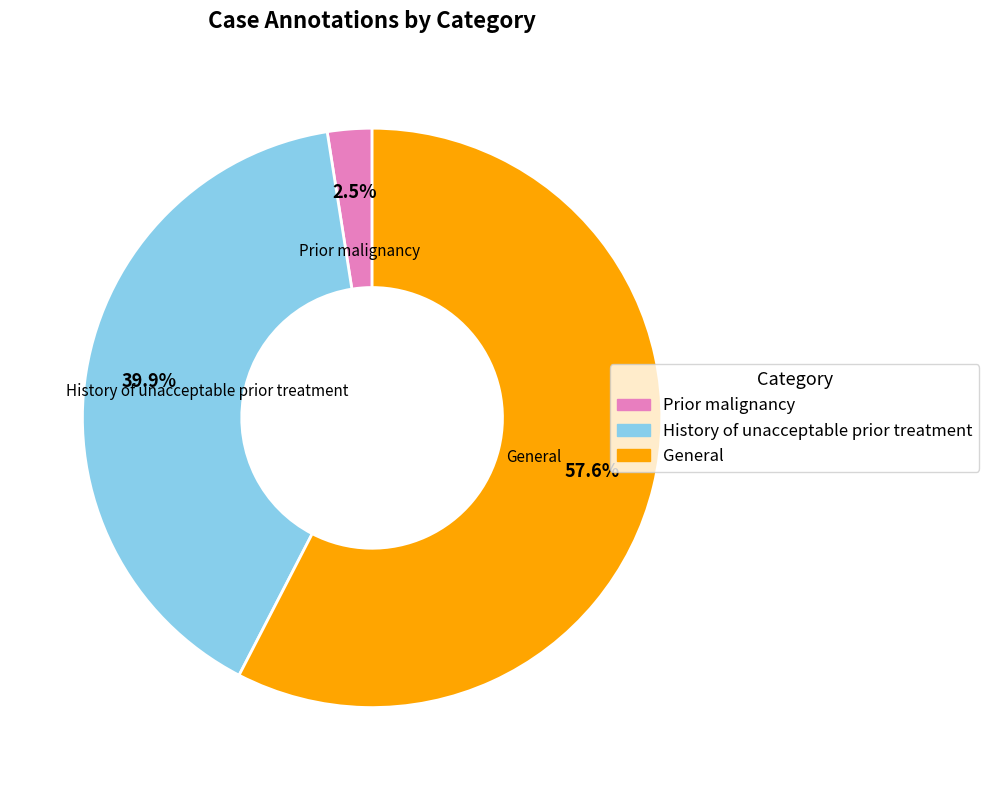

Rank the categories by value from highest to lowest.

General, History of unacceptable prior treatment, Prior malignancy